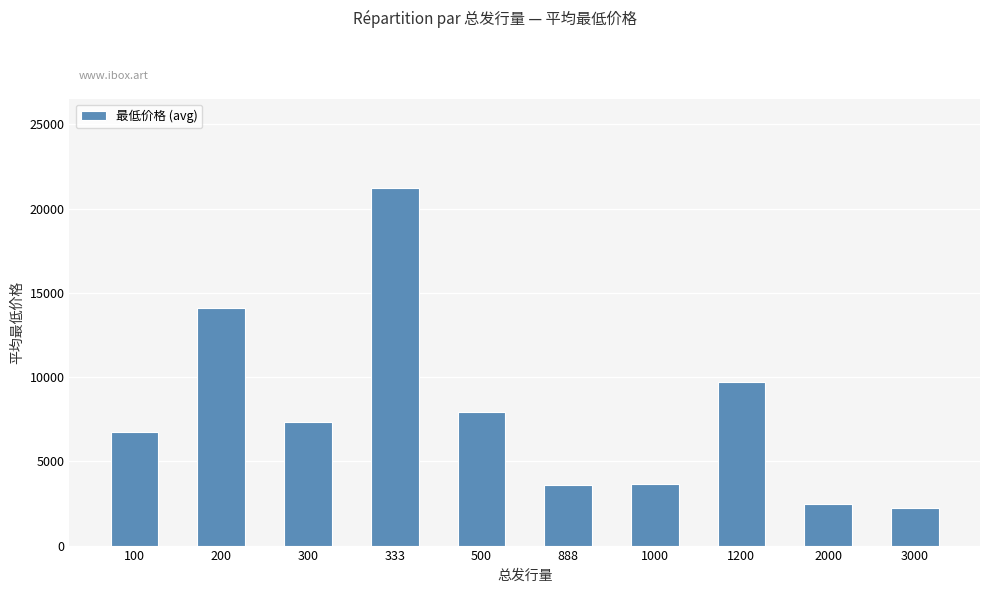

What is the sum of all values?

78949.9